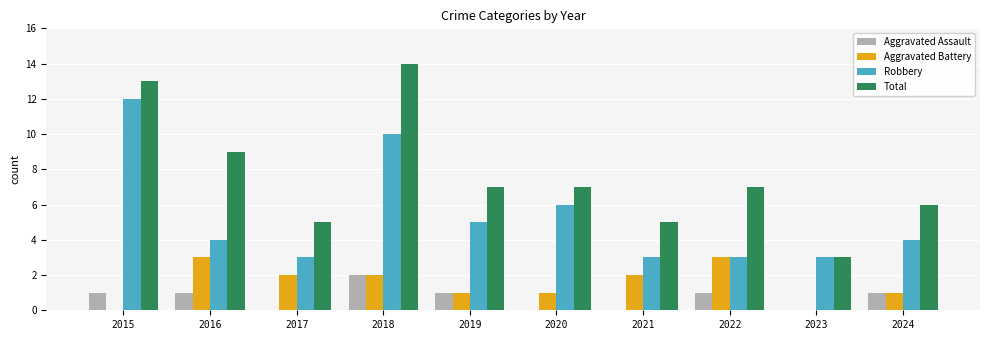

How many Aggravated Assault values are between 0 and 1?

9